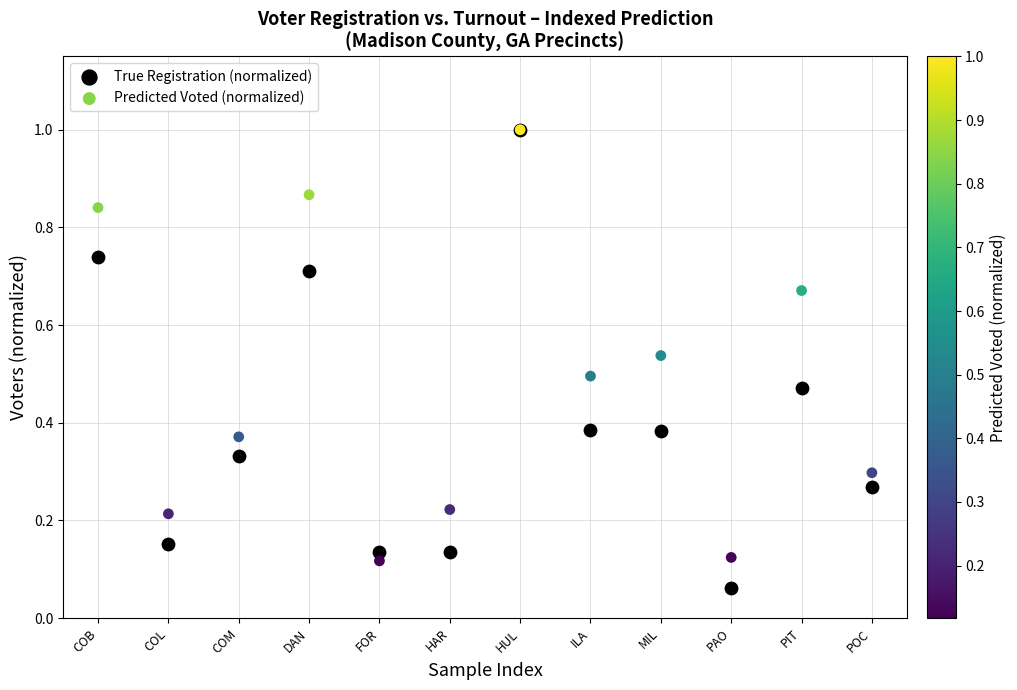

Which series has the widest spread of Y values?

True Registration (normalized)